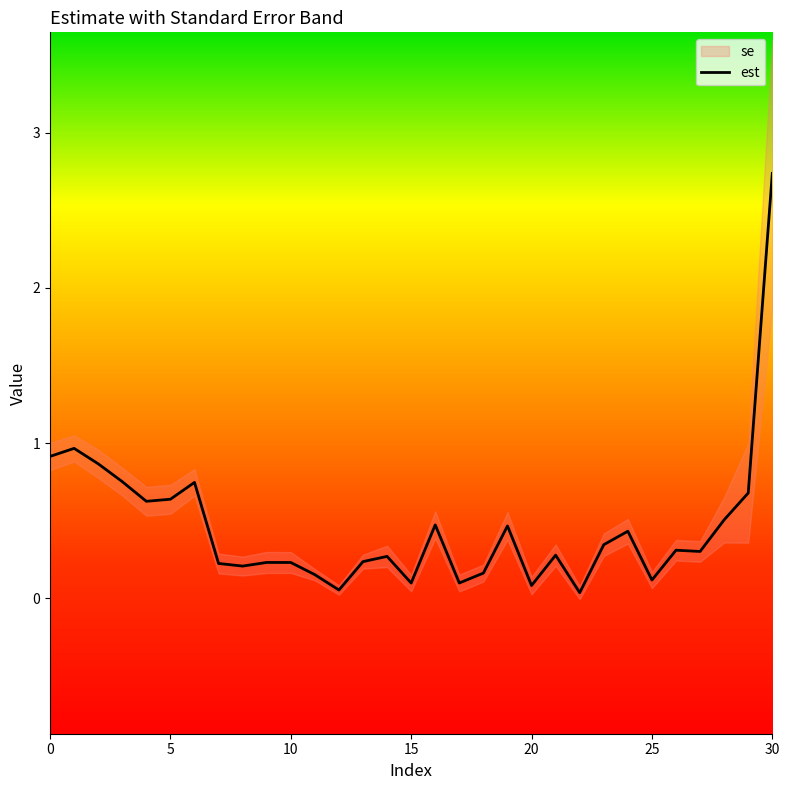

At which label does est reach its peak?

30